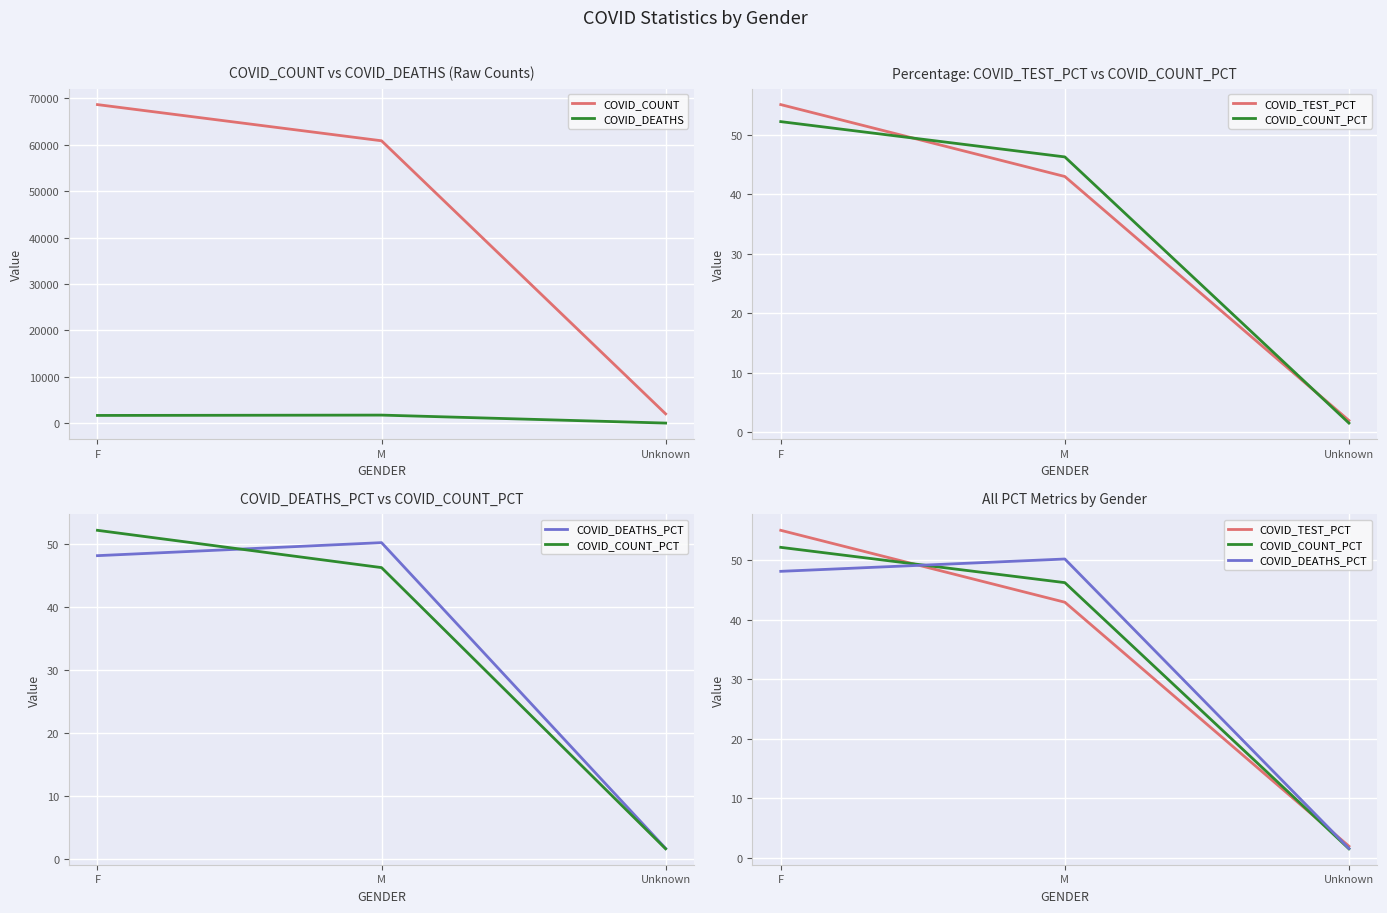

What is the label of the 1st point from the right?

Unknown